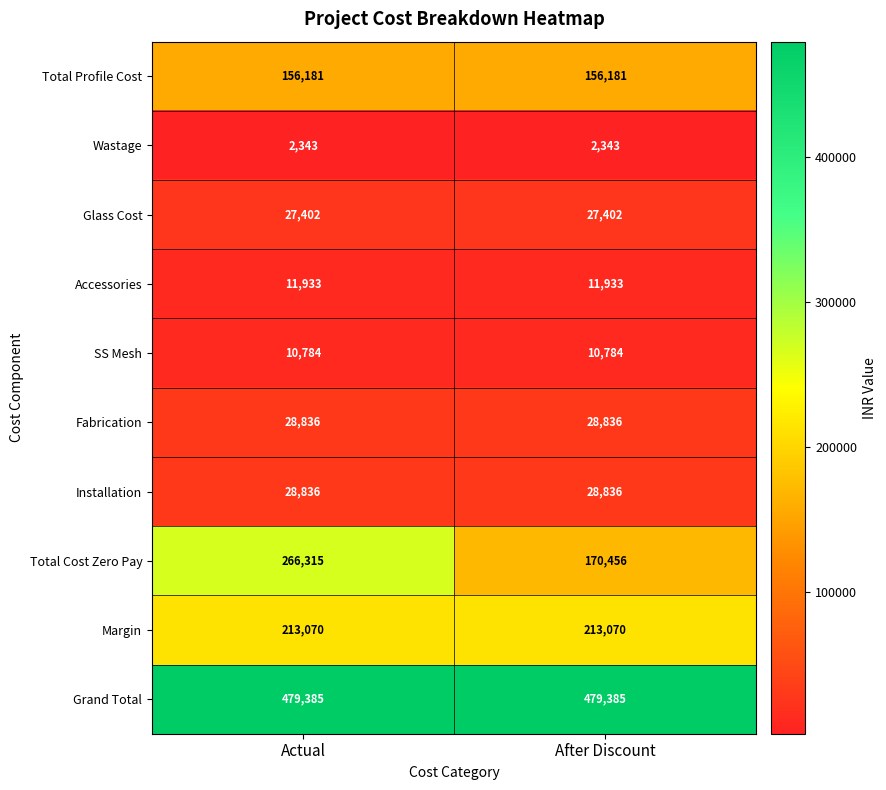

Which series has the widest spread of values?

Total Cost Zero Pay